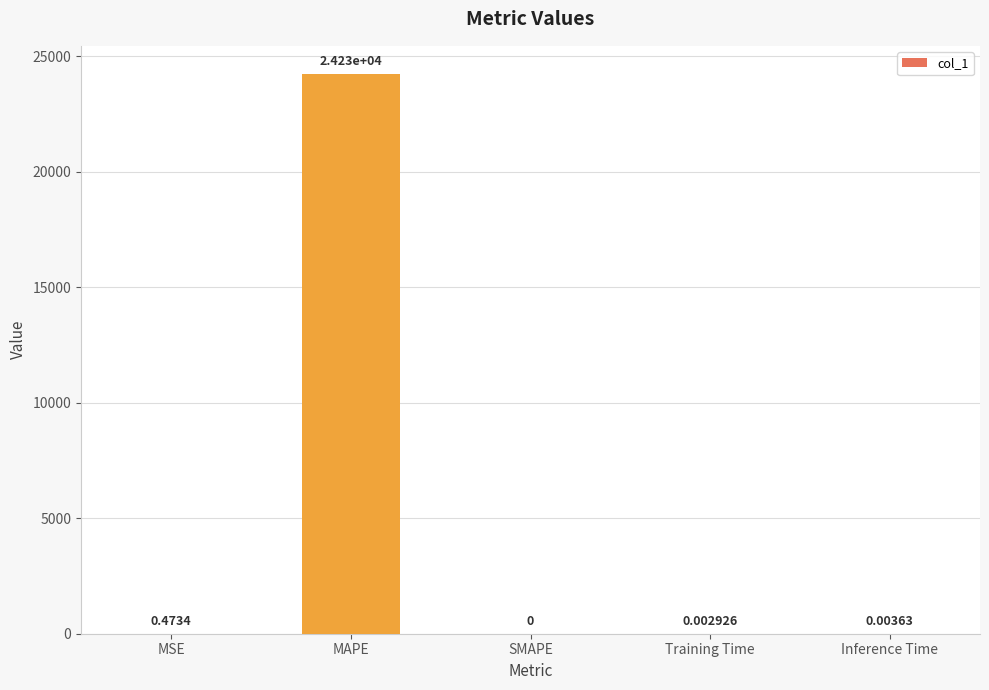

Between SMAPE and MSE, which is larger?

MSE